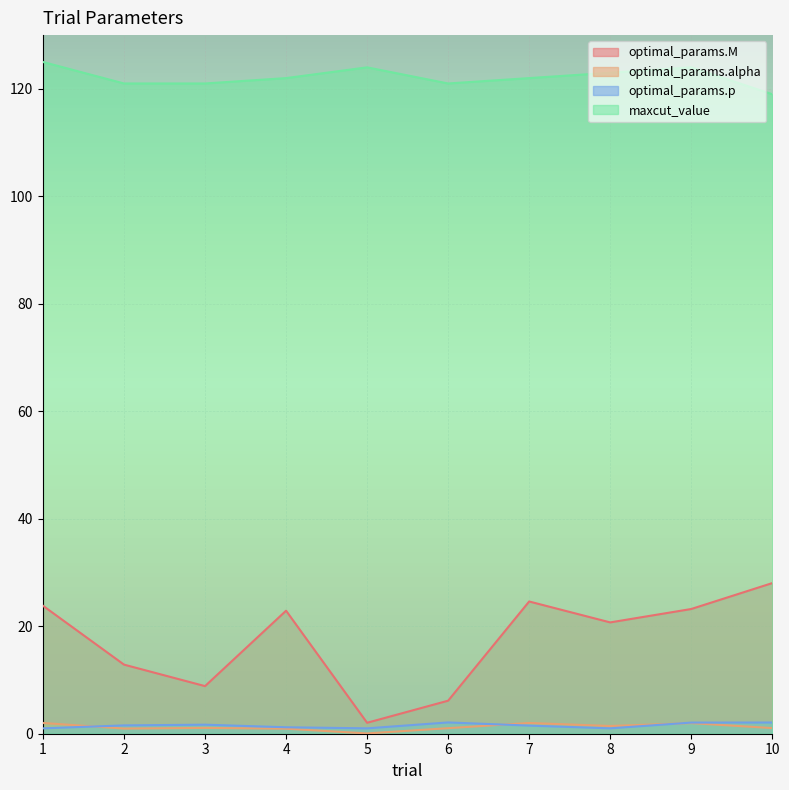

At which category does optimal_params.alpha reach its first local peak?

3